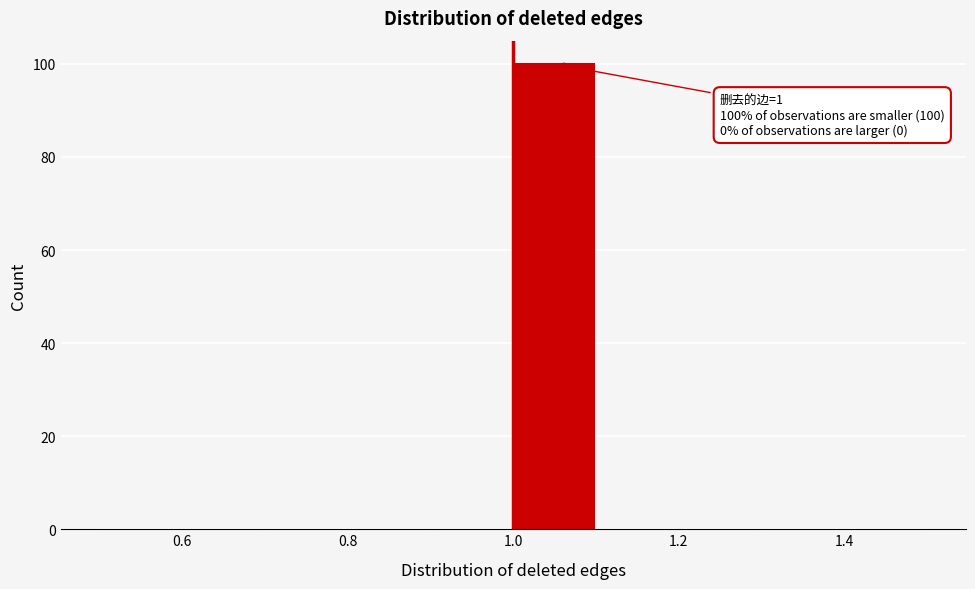

Over which range of the x-axis is the bar tallest?

1.0 to 1.1